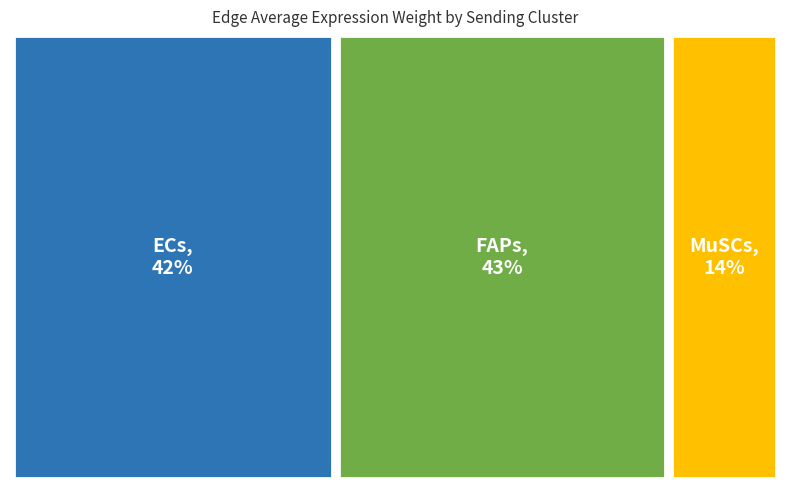

To the nearest percent, what is the average slice percentage?

33%